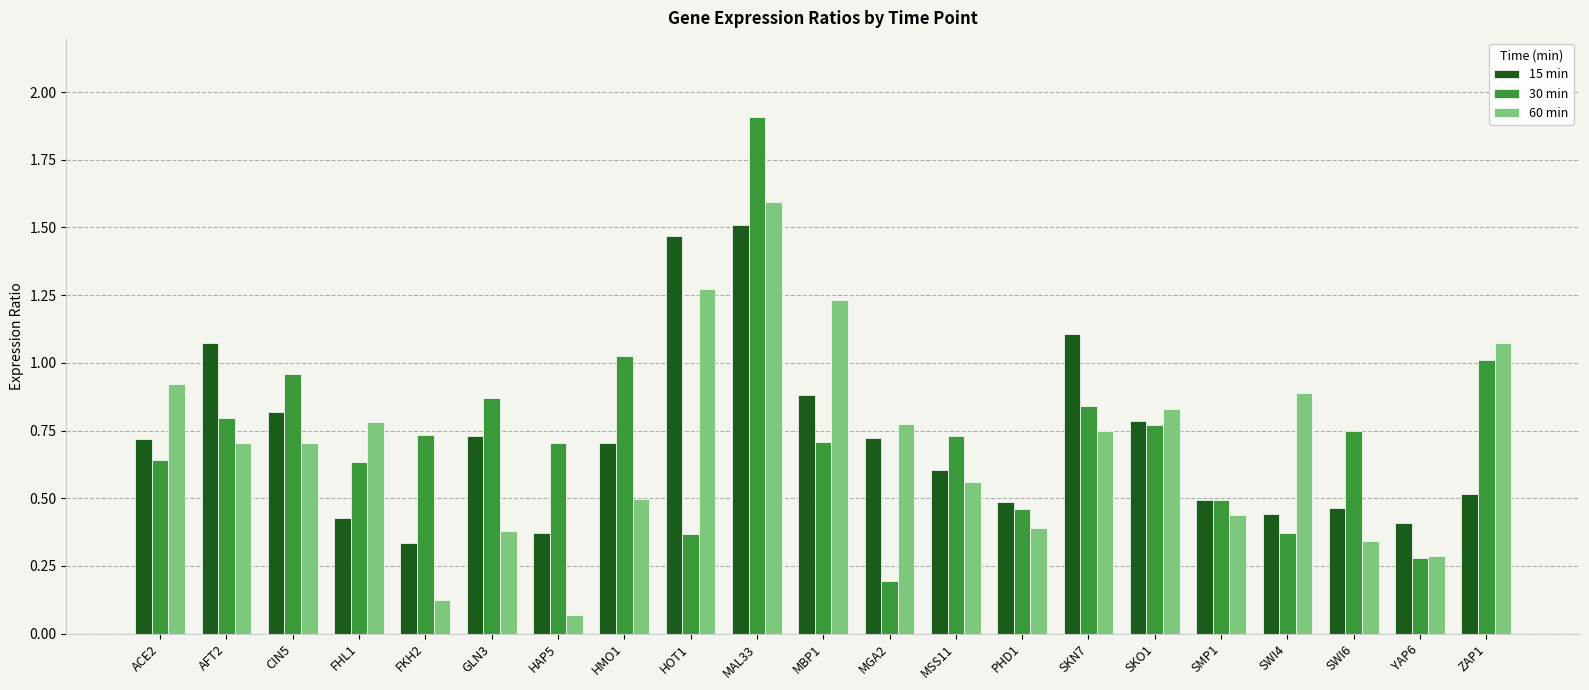

Which series has the largest range (max minus min)?

30 min